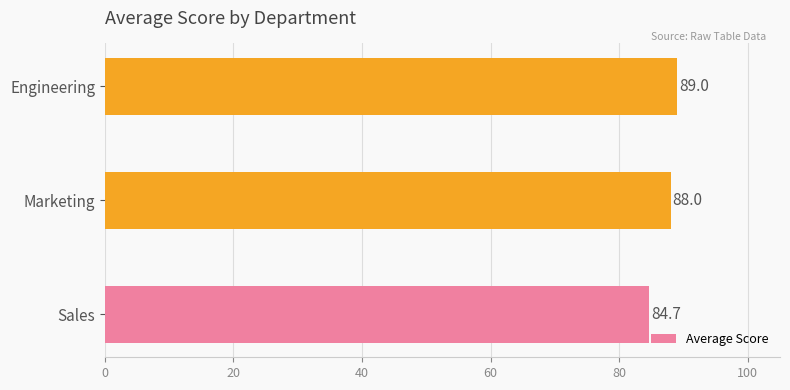

How many bars are there in total?

3